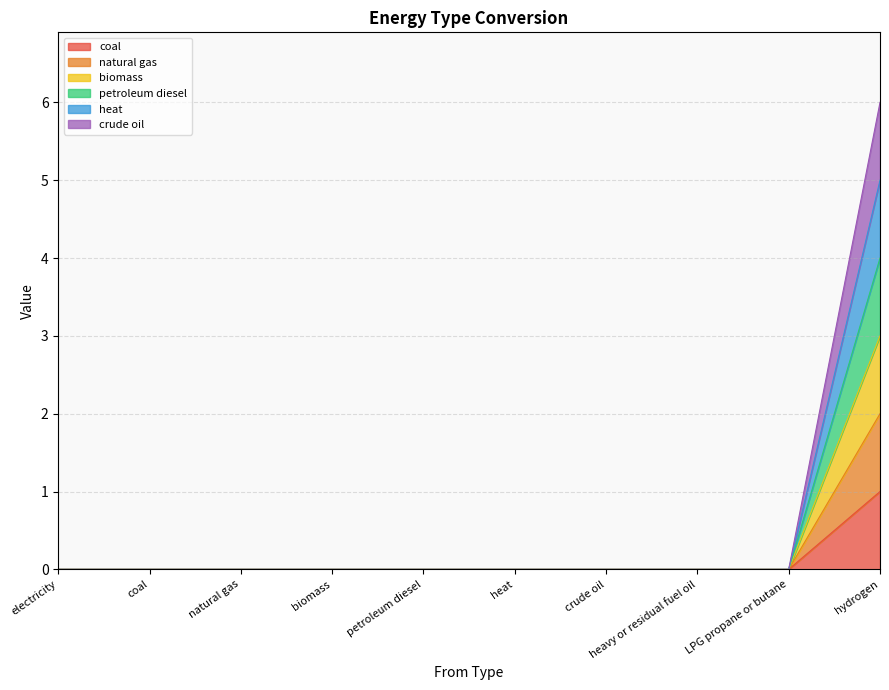

Is it true that coal equals 0 at heat?

True